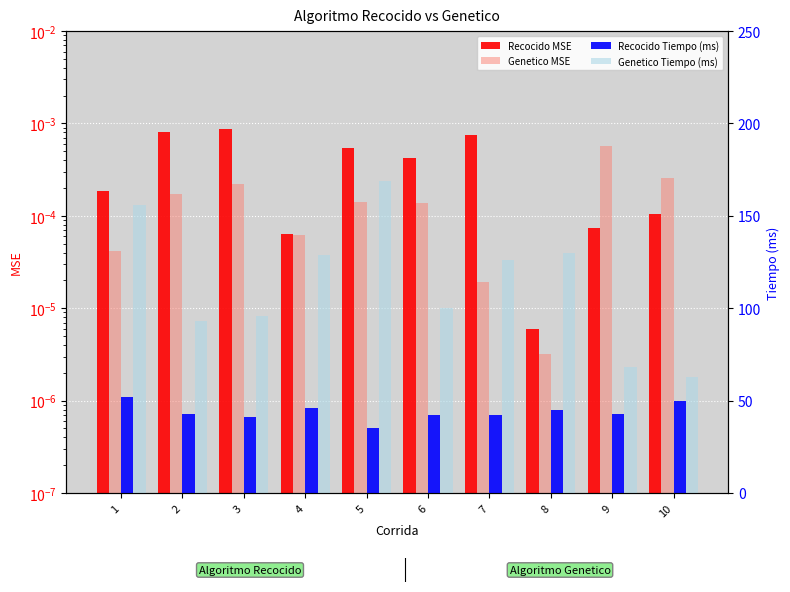

Which series has the largest total across all categories?

Genetico Tiempo (ms)